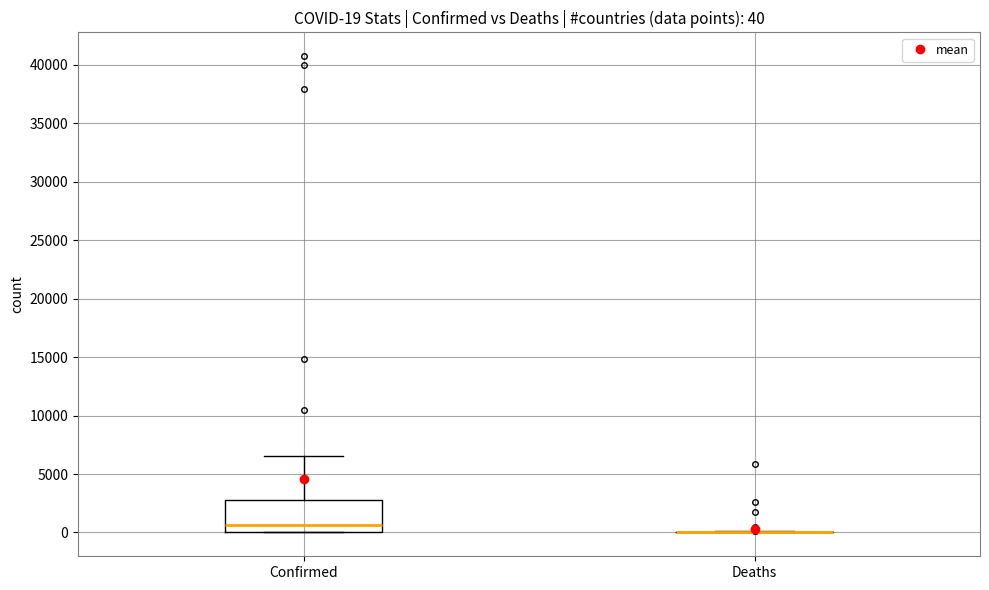

Which box is the tallest, from its lower edge to its upper edge?

Confirmed